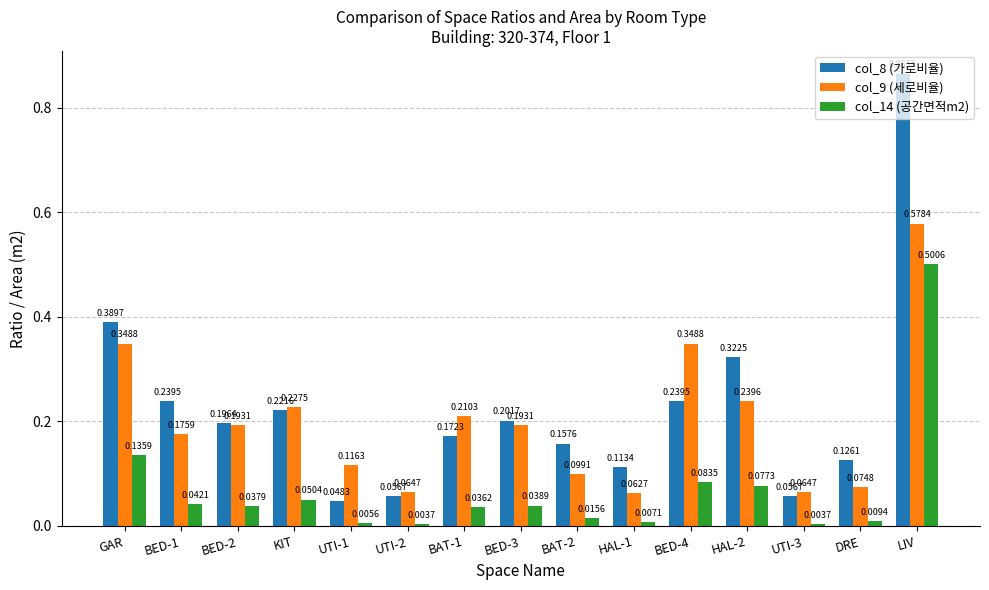

List the series in order of their overall mean, lowest first.

col_14 (공간면적m2), col_9 (세로비율), col_8 (가로비율)